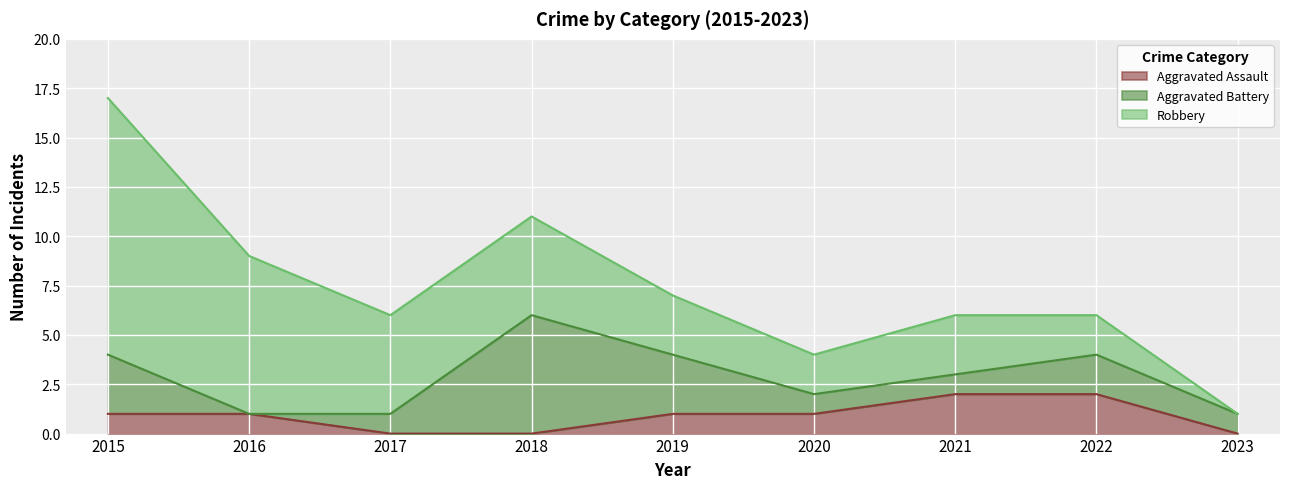

Which has a higher value, 2017 or 2022?

2022